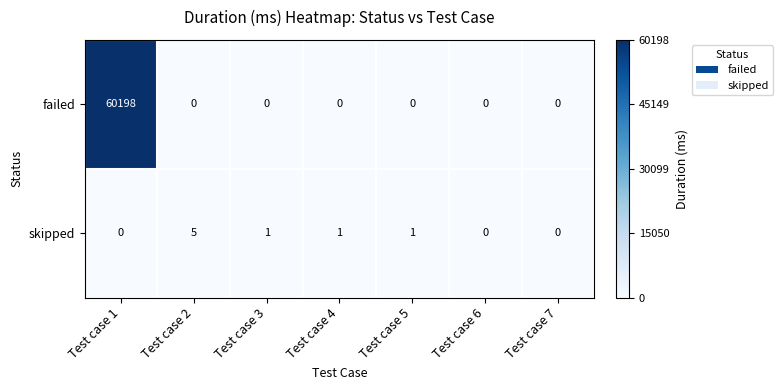

How many distinct data groups are displayed?

2